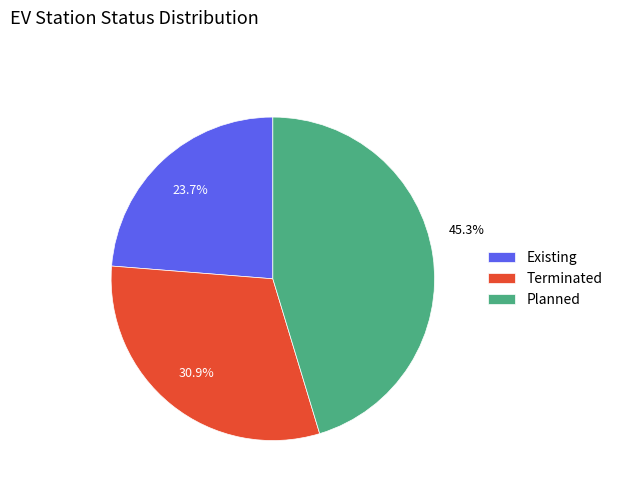

What is the total percentage of Planned and Terminated?

76.3%